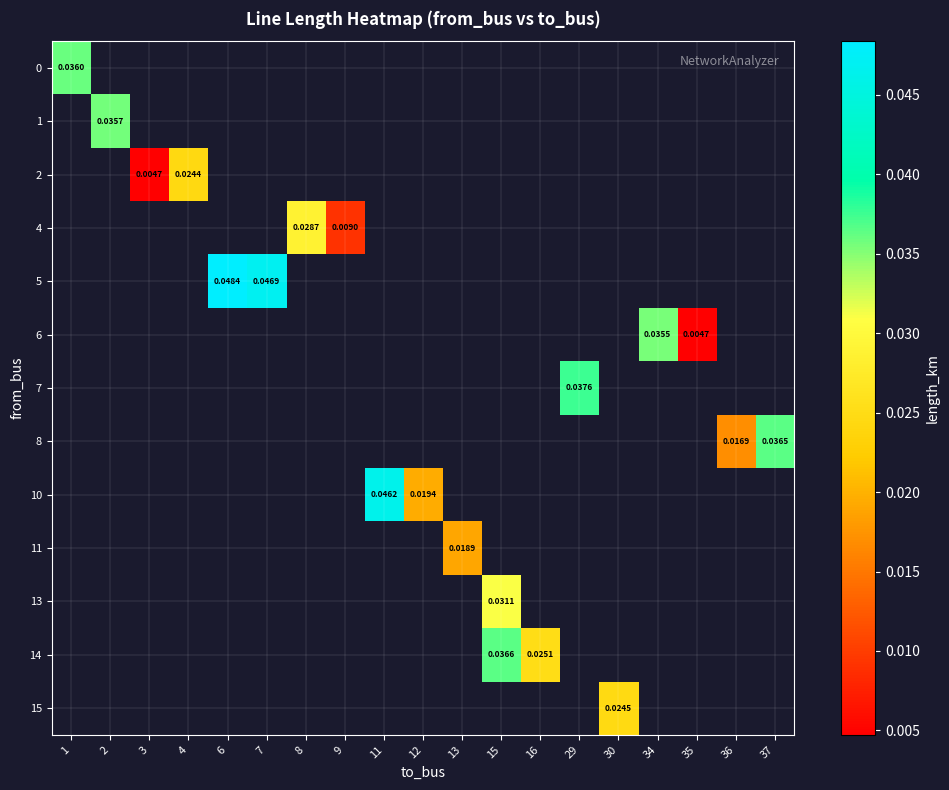

How many values in 1 are above zero?

1